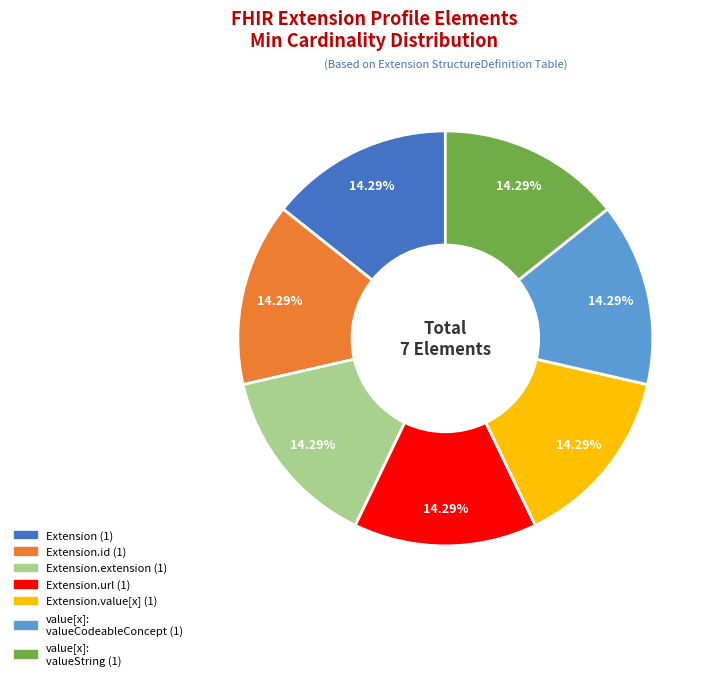

How many slices are in this pie chart?

7